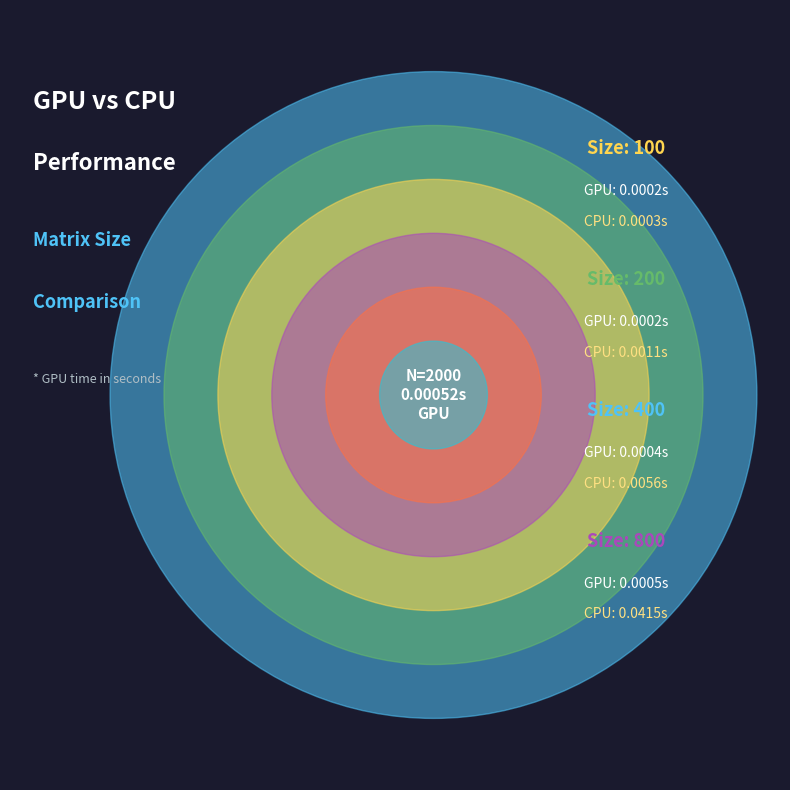

Rank the categories by value from lowest to highest.

100, 200, 400, 800, 1600, 2000